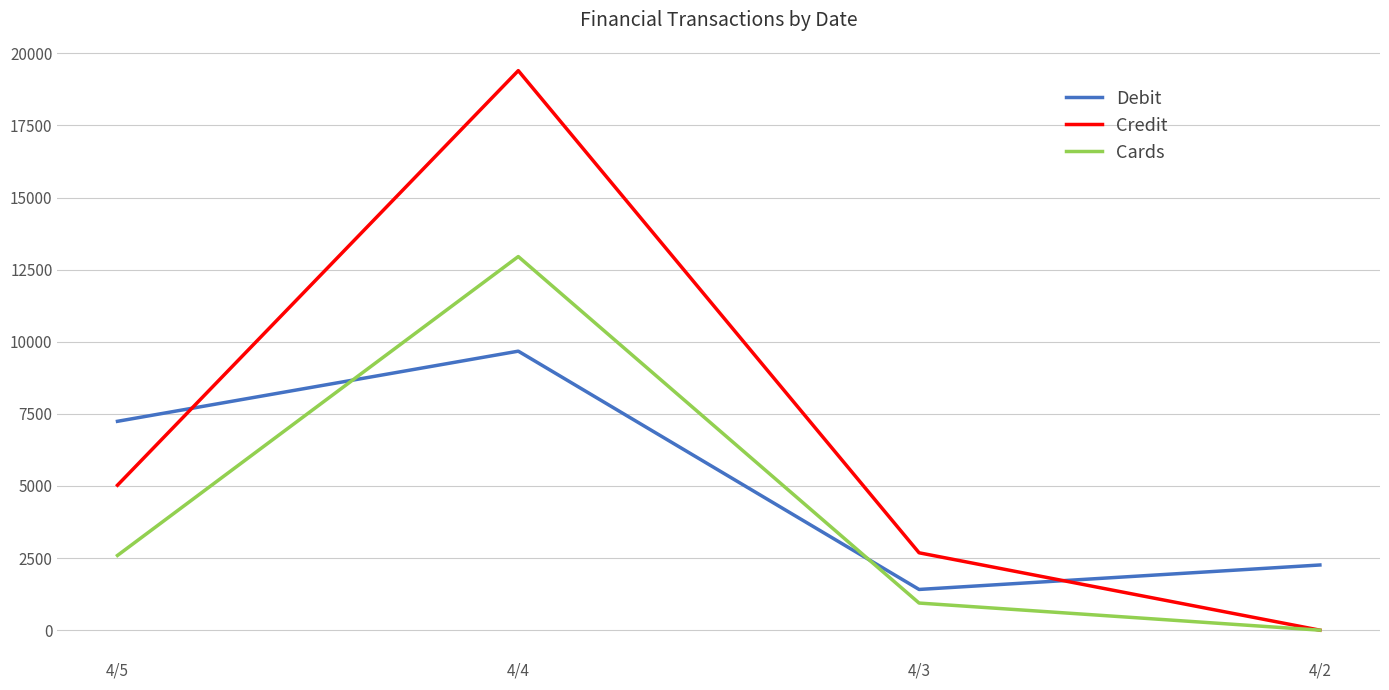

Which series has the largest total across all categories?

Credit